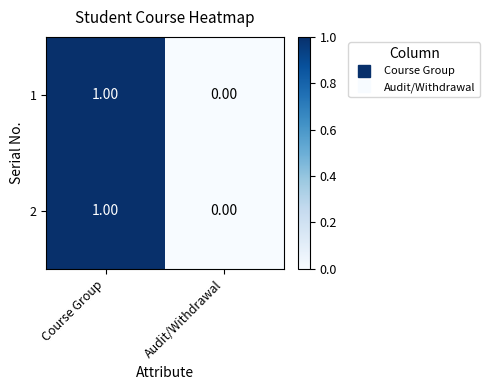

Where is 1 nearest to the value 0?

Audit/Withdrawal